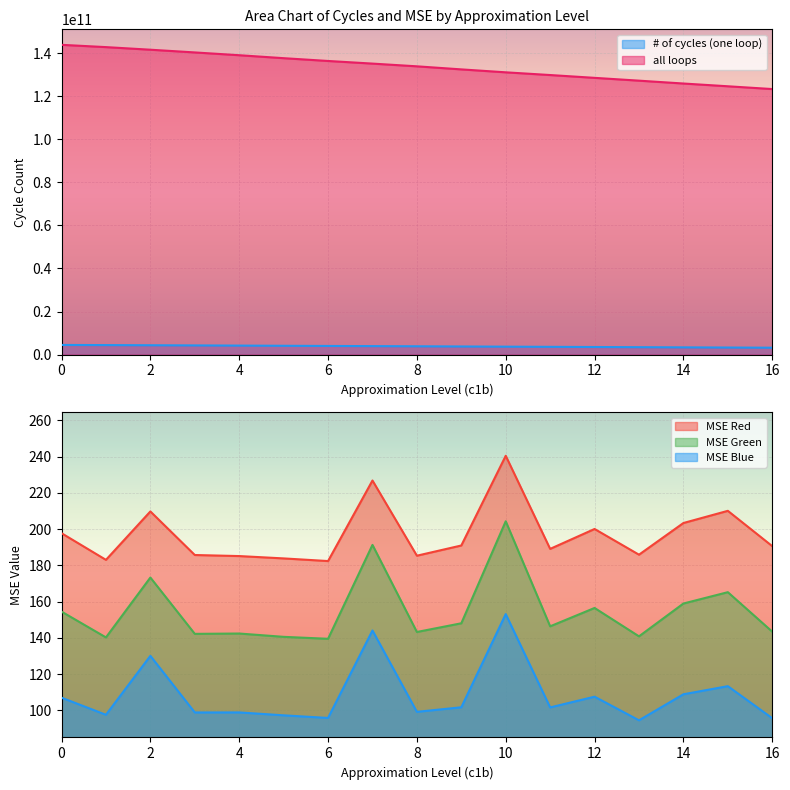

Reading right to left, list all the values displayed in this chart.

# of cycles: 3211811223.0	3292618146.0	3372644124.0	3455514837.0	3537108314.0	3618819490.0	3697568874.0	3782772283.0	3871621864.0	3950722482.0	4026885071.0	4108037249.0	4193917415.0	4274826185.0	4353567110.0	4429062612.0	4495484288.0
all loops: 123316728176.0	124609638944.0	125890054592.0	127215986000.0	128521481632.0	129828860448.0	131088850592.0	132452105136.0	133873698432.0	135139308320.0	136357909744.0	137656344592.0	139030427248.0	140324967568.0	141584822368.0	142792750400.0	143855497216.0
MSE_tga_Red: 190.6	210.1	203.3	185.9	200.1	189.1	240.4	190.9	185.3	226.8	182.4	183.8	185.1	185.7	209.7	183.0	197.7
MSE_tga_Green: 143.4	165.2	158.9	140.8	156.5	146.4	204.3	148.1	143.3	191.3	139.5	140.6	142.4	142.2	173.3	140.3	154.5
MSE_tga_Blue: 95.7	113.4	108.9	94.5	107.6	101.7	153.1	101.7	99.2	144.1	95.8	97.3	98.9	98.9	130.1	97.6	107.0